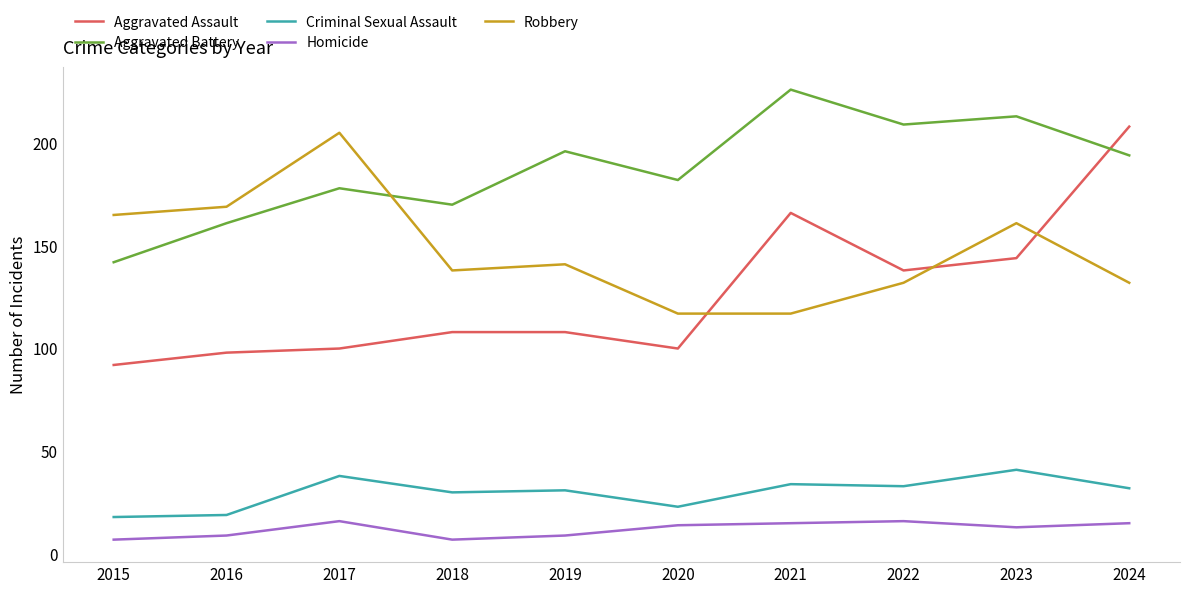

Is it true that Criminal Sexual Assault equals 32 at 2024?

True